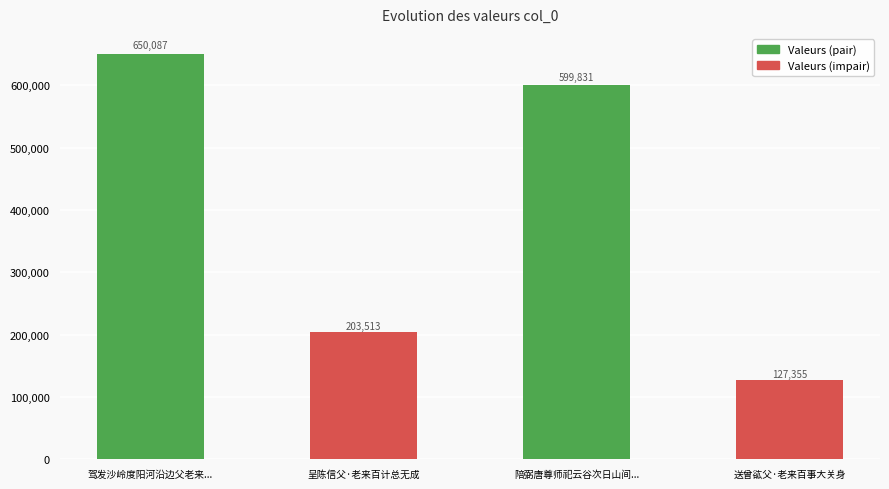

What is the label of the 1st bar from the left?

驾发沙岭度阳河沿边父老来...